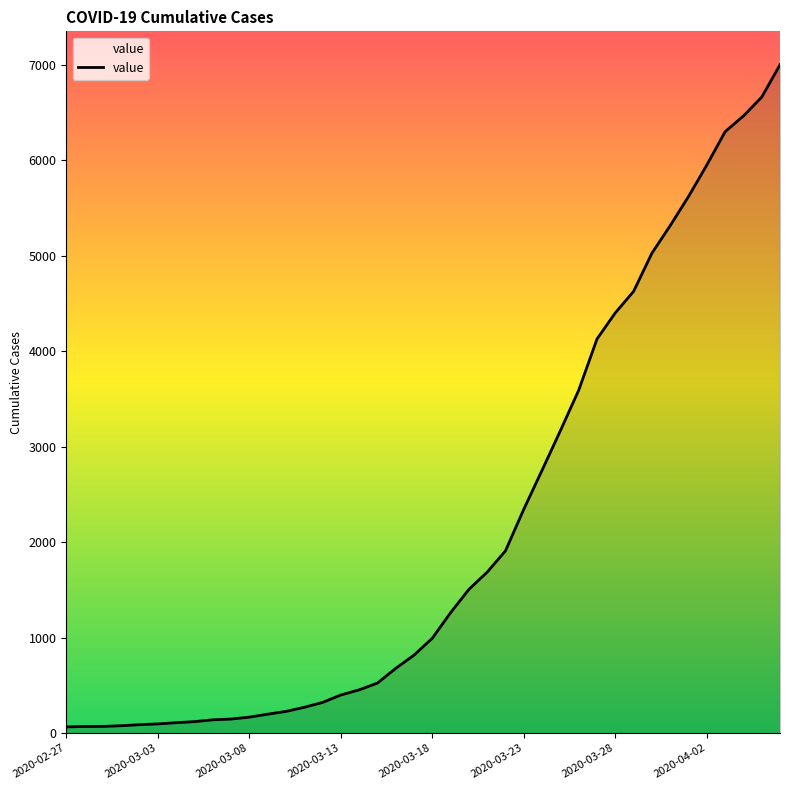

What is the greatest value displayed?

7003